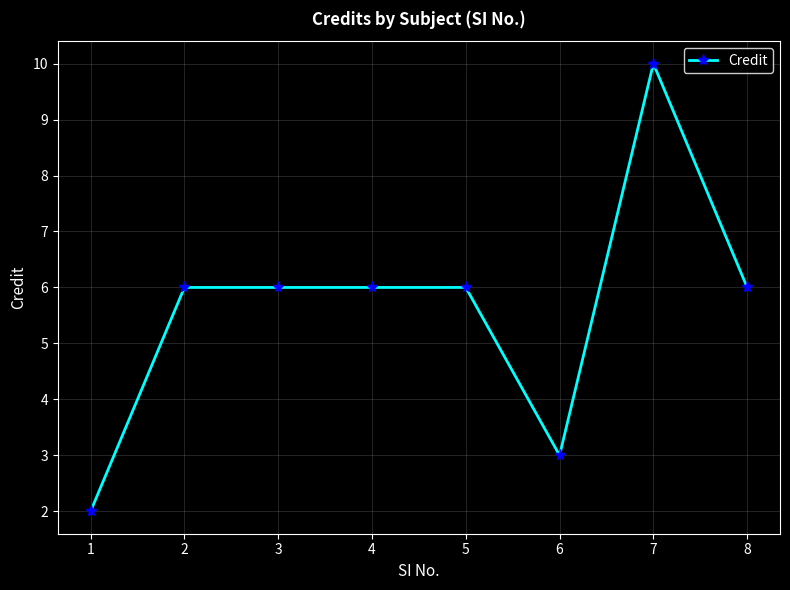

The value at 8 is 10. True or false?

False